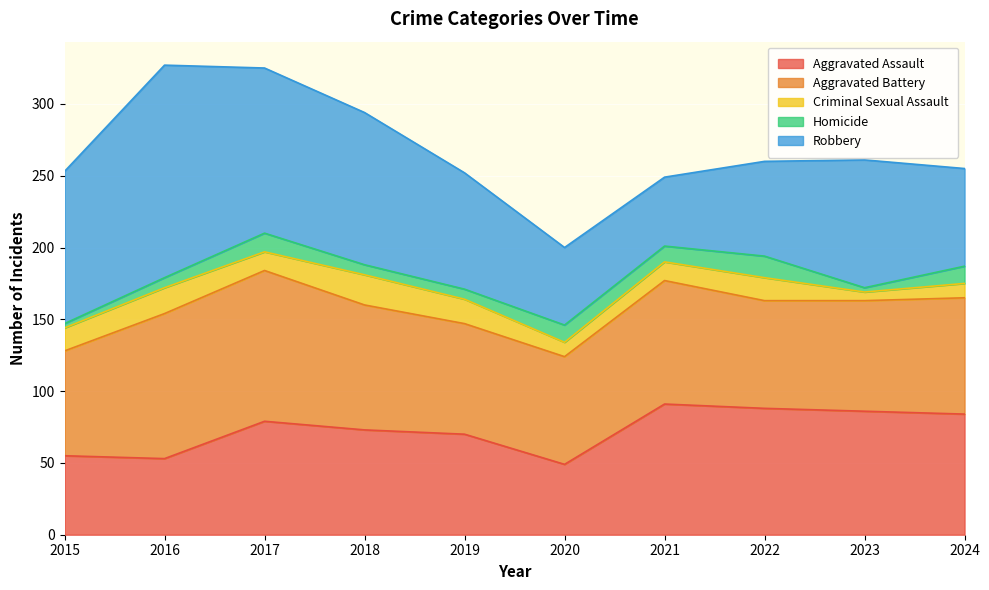

At how many categories does at least one series exceed 77?

9